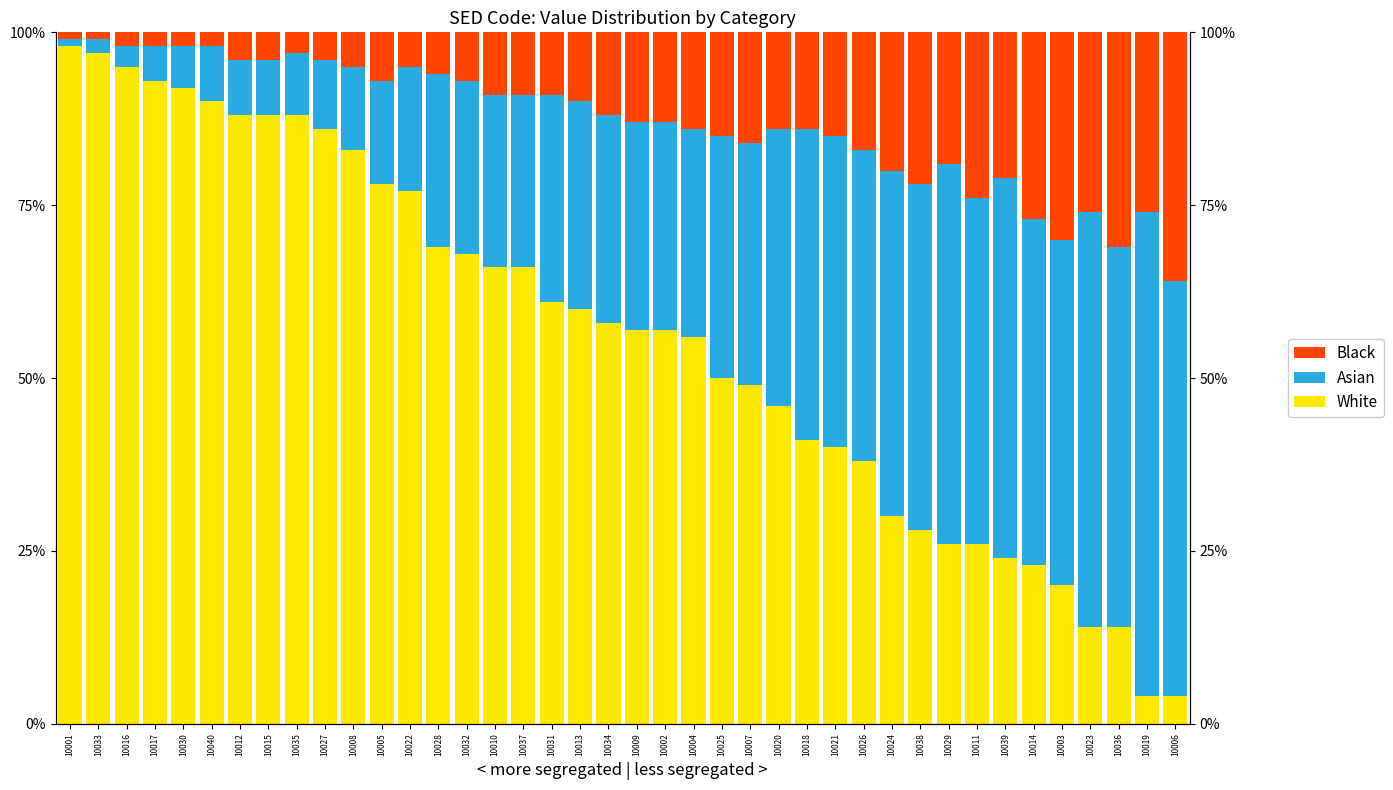

At which category does the chart reach its peak across all series?

10001